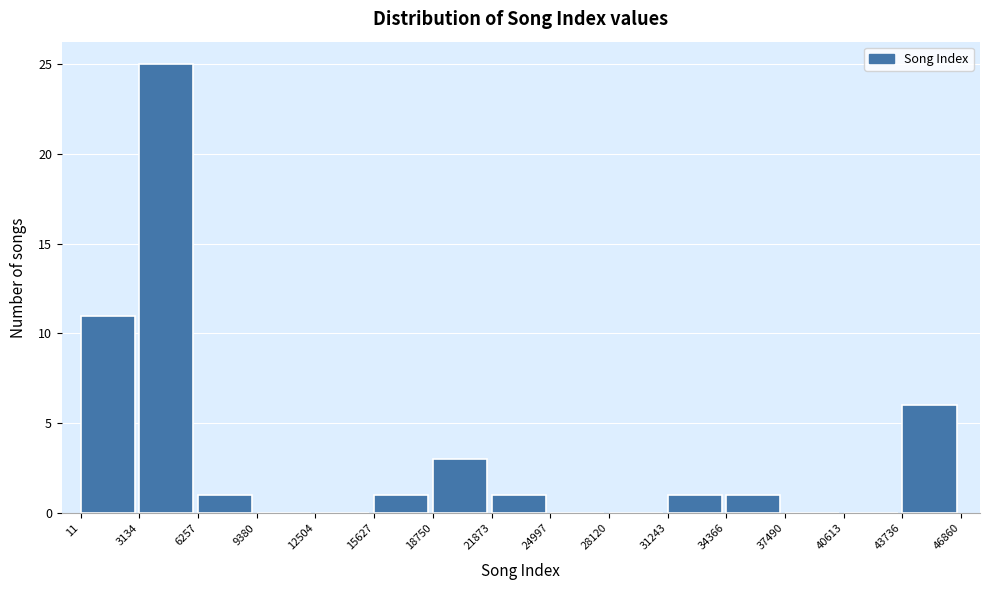

Which range on the x-axis has the tallest bar?

3134 to 6257